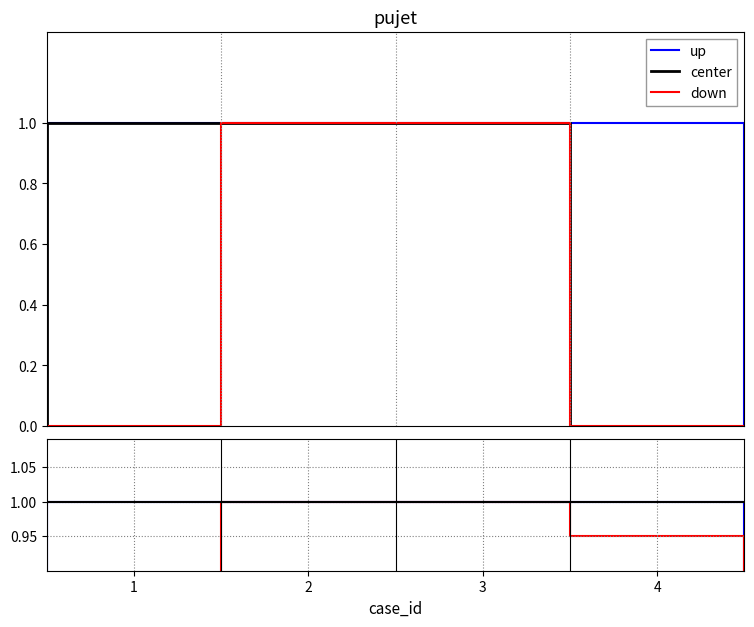

Reading left to right, what are all the values shown in this chart?

up: 1	1	1	1
center: 1	1	1	0
down: 0	1	1	0